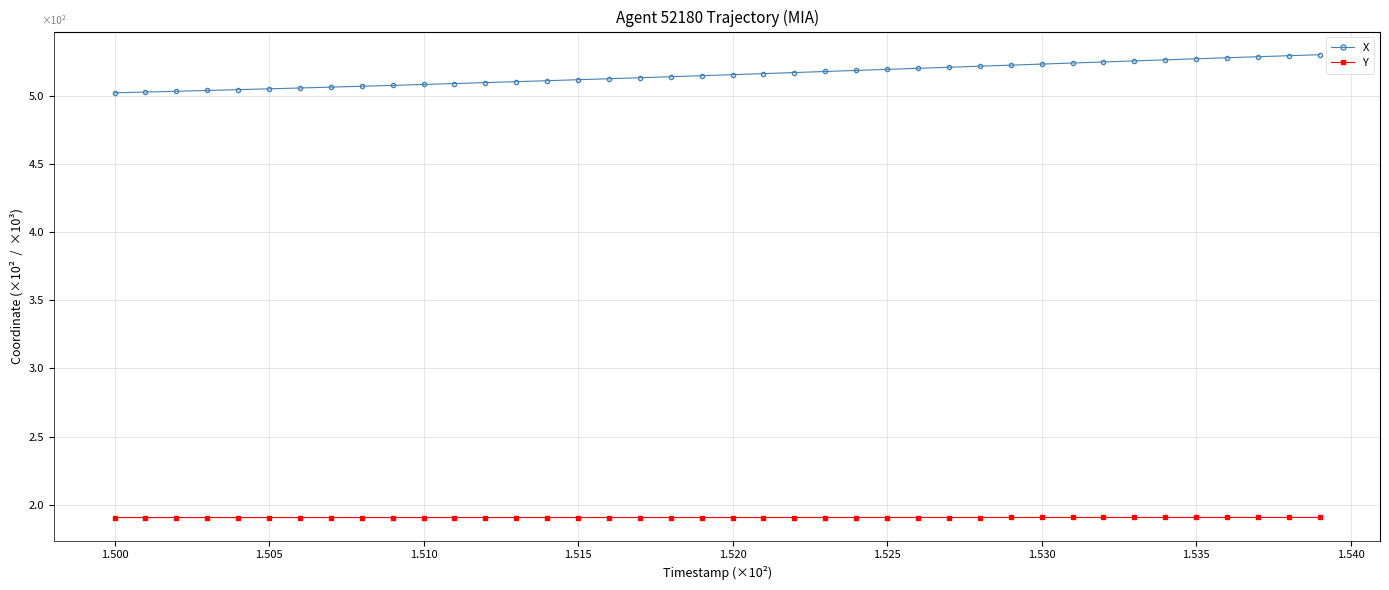

How many lines are shown in the chart?

2